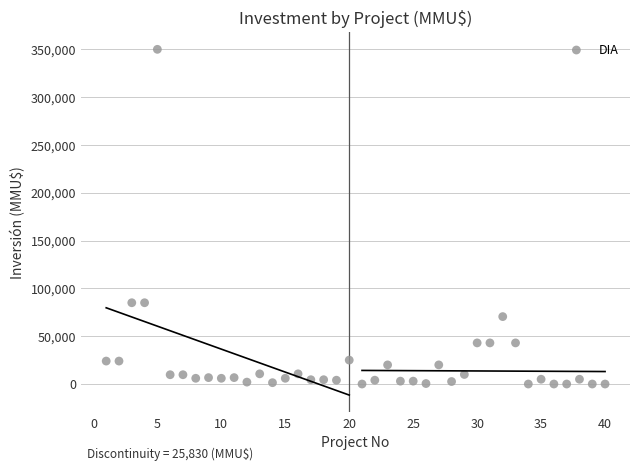

What is the range of X values (max minus min)?

39